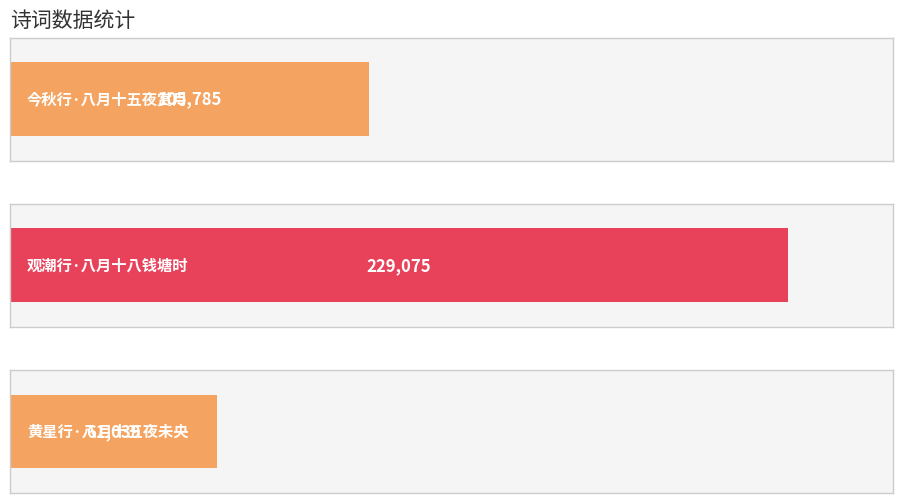

What is the maximum value shown in the chart?

229075